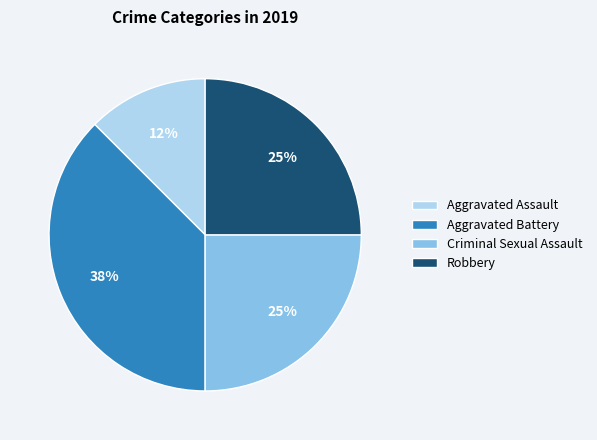

To the nearest percent, what is the average slice percentage?

25%